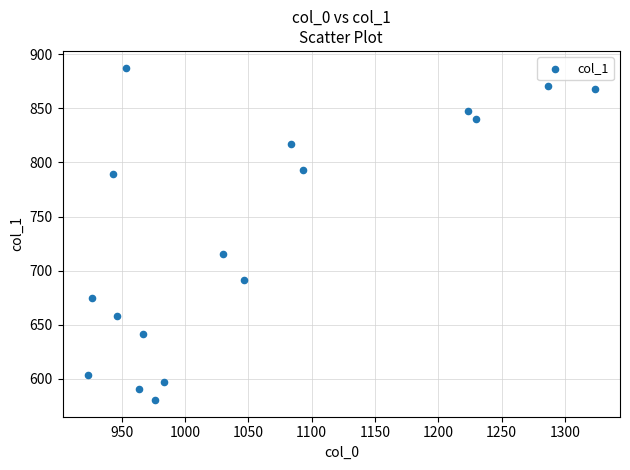

What Y value in the scatter plot is closest to 734?

715.5